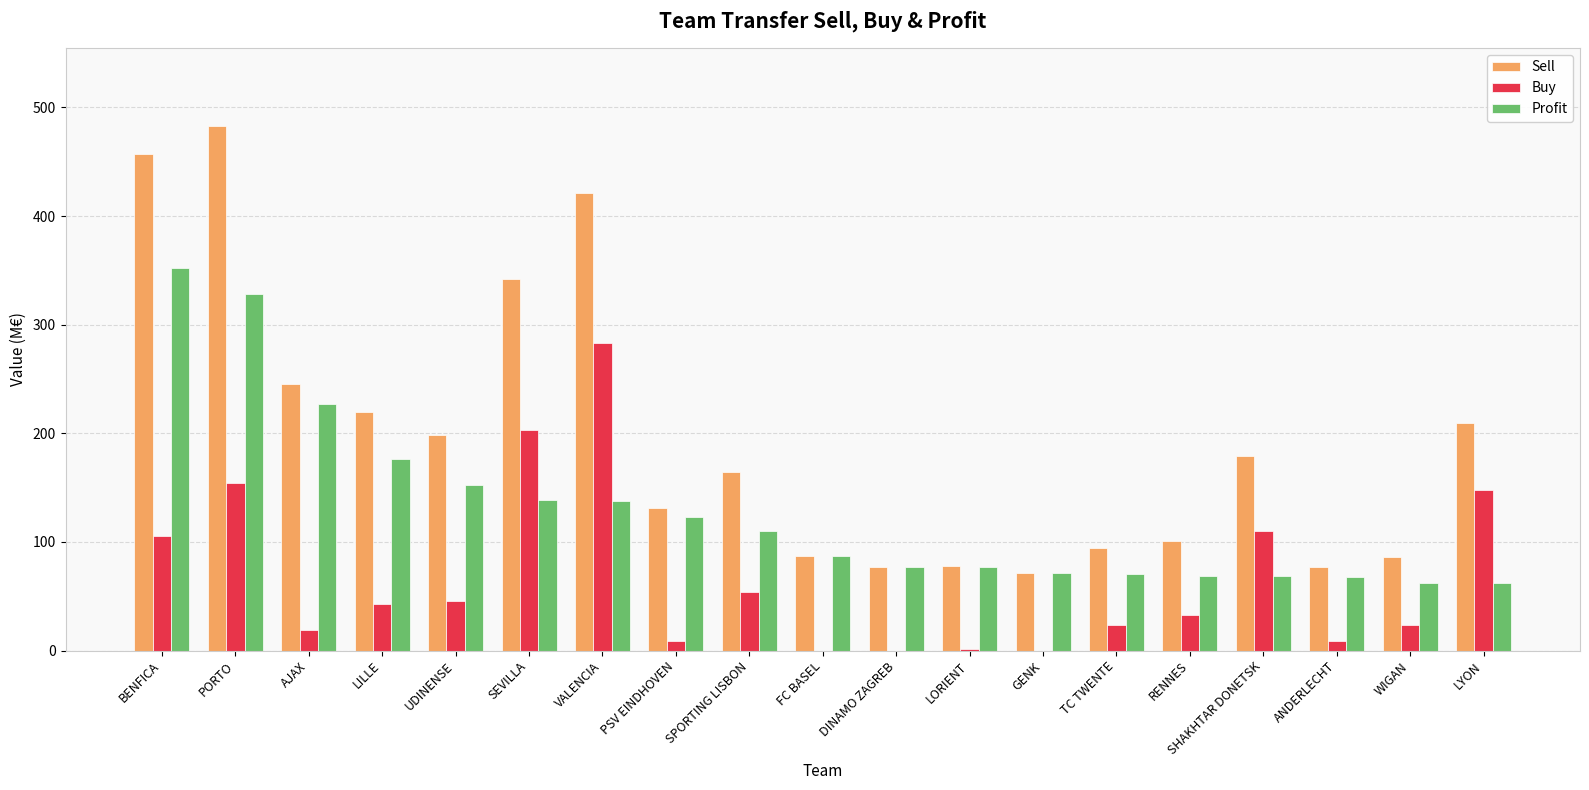

At which label does Buy first exceed 32?

BENFICA